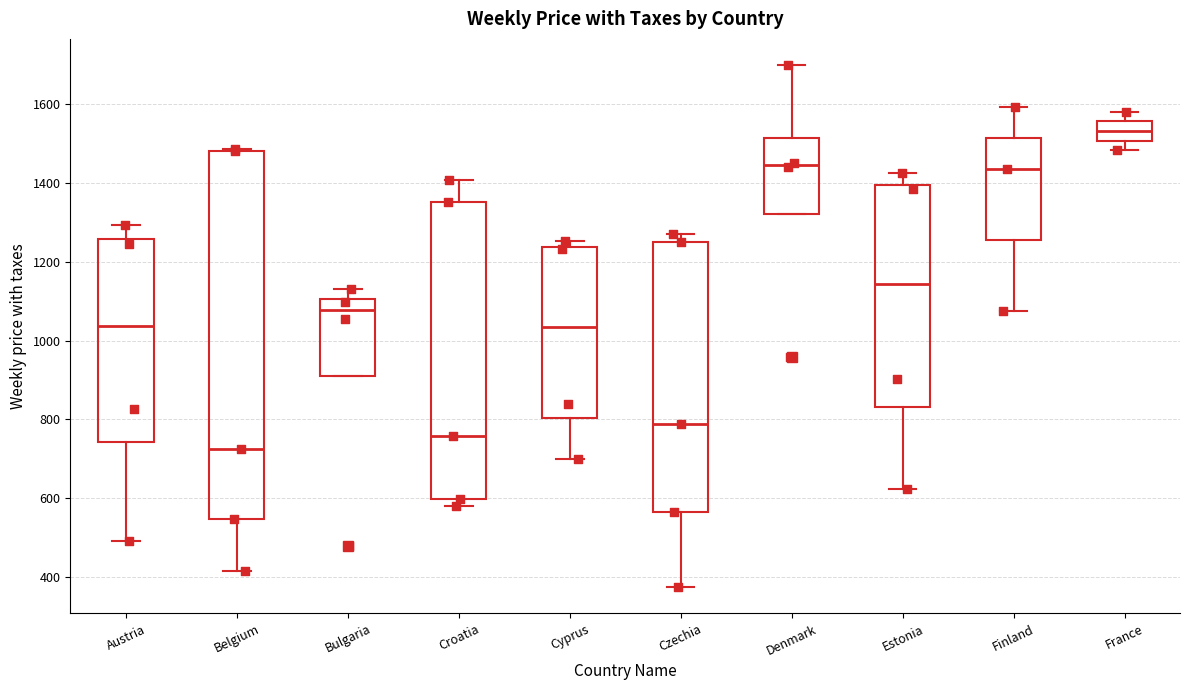

Reading left to right, transcribe this box plot: for each box, give where its median line is, the range the box spans, and where its two whiskers end, as read against the y-axis. The values are not printed on the chart, so give them approximately, as read against the axis.

Austria: median 1040, box 740 to 1260, whiskers 500 to 1300
Belgium: median 720, box 540 to 1480, whiskers 420 to 1480 (just above the box's upper edge)
Bulgaria: median 1080, box 920 to 1100, whiskers 920 to 1120
Croatia: median 760, box 600 to 1360, whiskers 580 to 1400
Cyprus: median 1040, box 800 to 1240, whiskers 700 to 1260
Czechia: median 780, box 560 to 1240, whiskers 380 to 1260
Denmark: median 1440, box 1320 to 1520, whiskers 1320 to 1700
Estonia: median 1140, box 840 to 1400, whiskers 620 to 1420
Finland: median 1440, box 1260 to 1520, whiskers 1080 to 1600
France: median 1540, box 1500 to 1560, whiskers 1480 to 1580